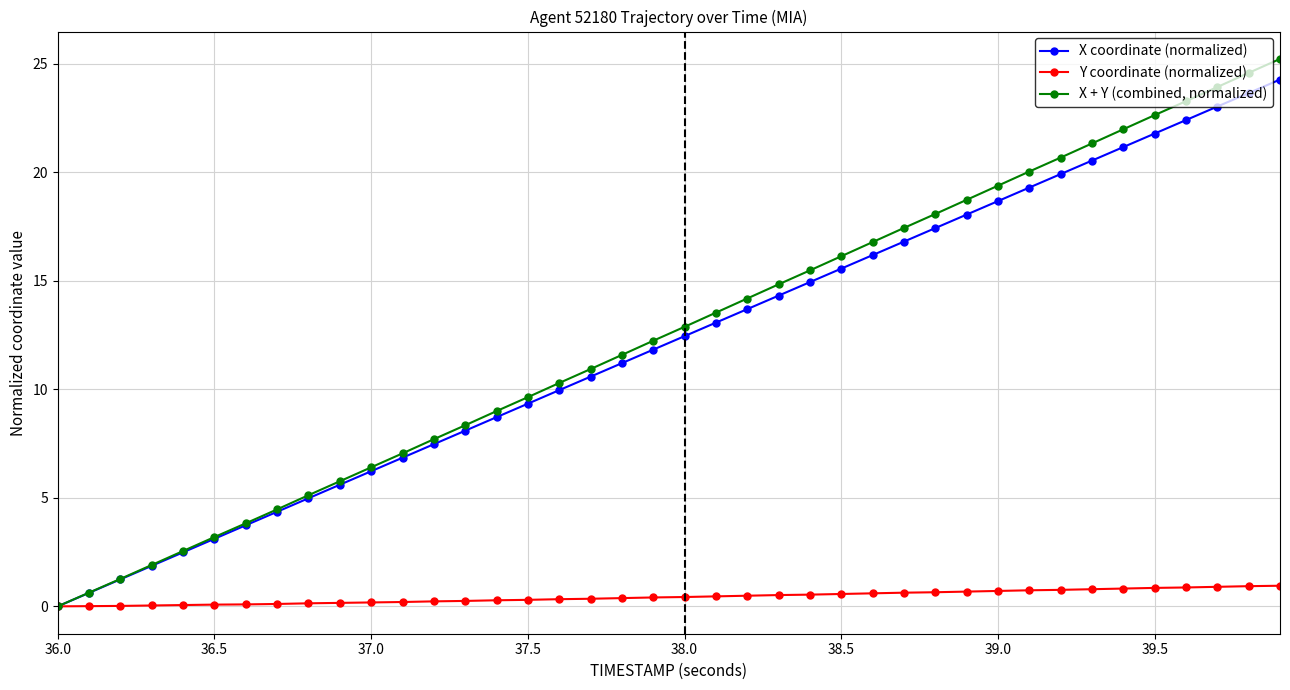

What is the value of the X + Y (combined, normalized) point at the 27th from the left?

16.8